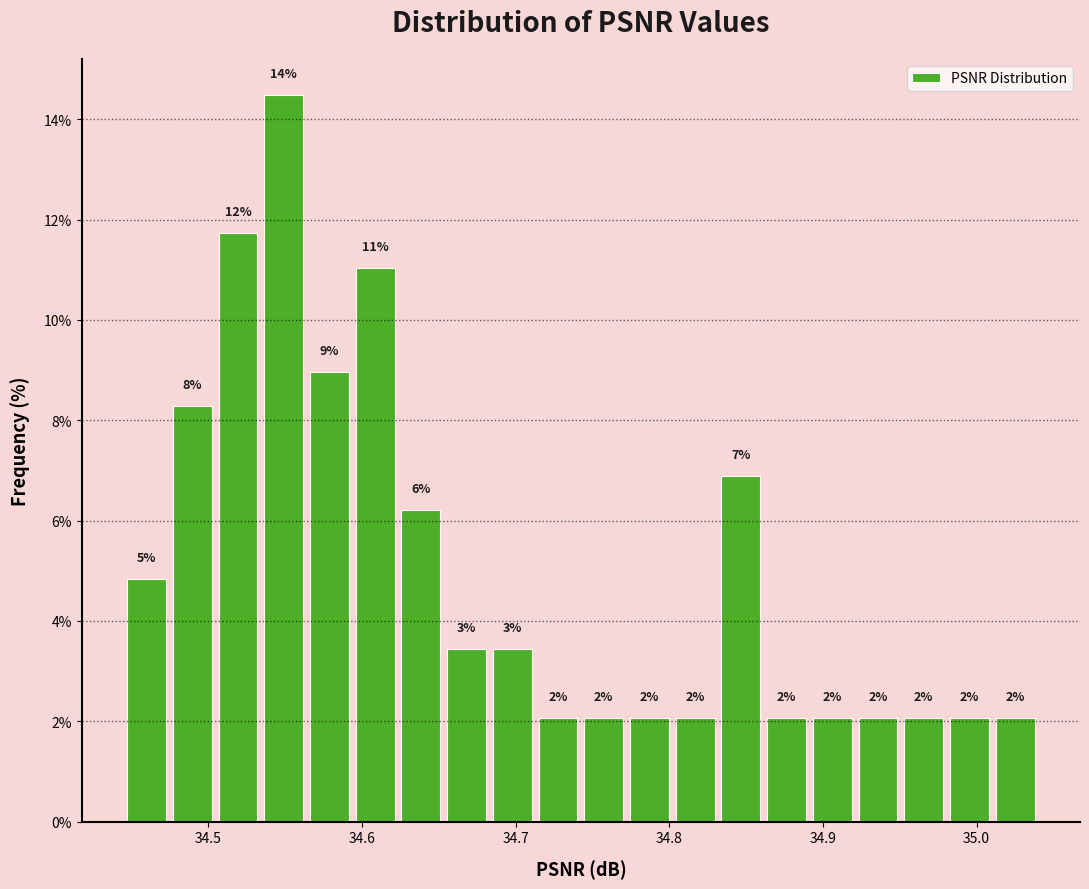

Around what value on the x-axis is the tallest bar? Give the approximate position of its centre, as read against the axis.

34.55